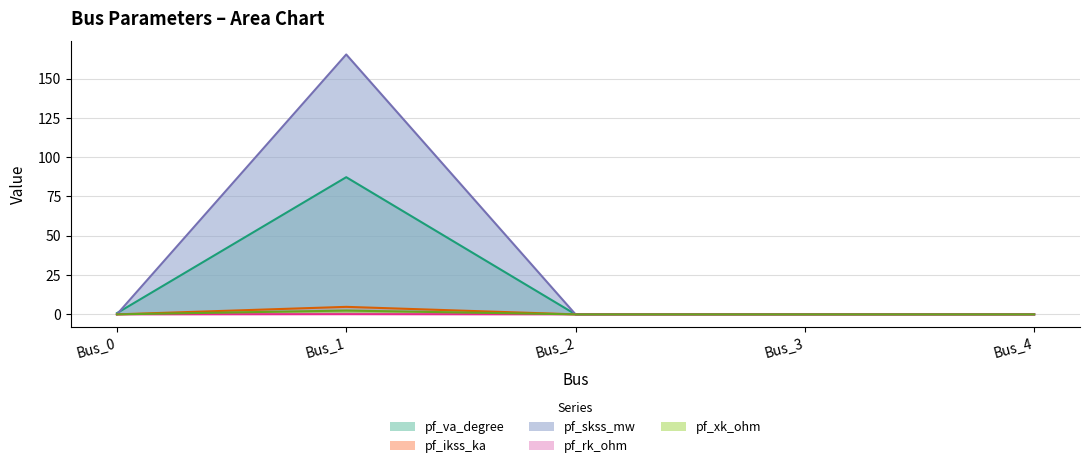

True or false: pf_xk_ohm and pf_skss_mw cross at least once.

False